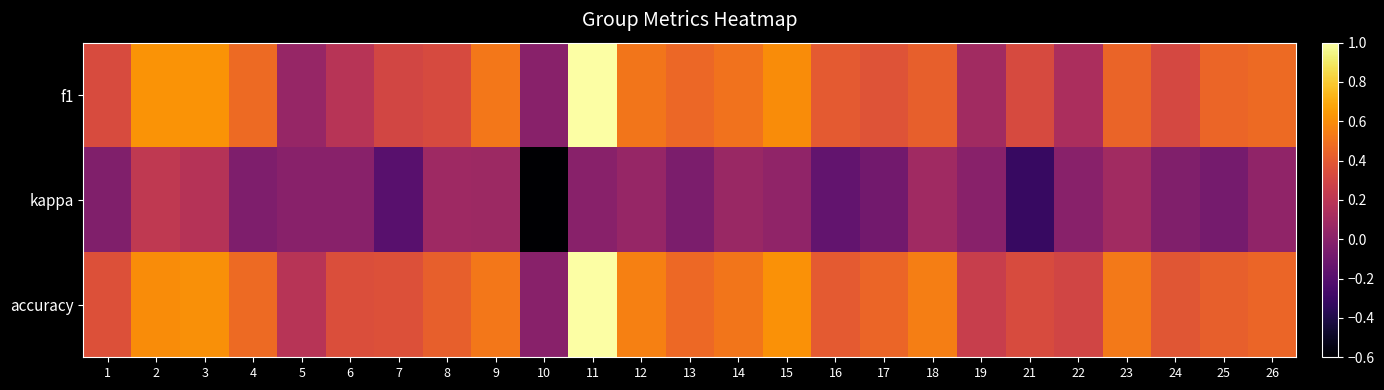

List the series in order of their peak value, highest first.

f1, accuracy, kappa